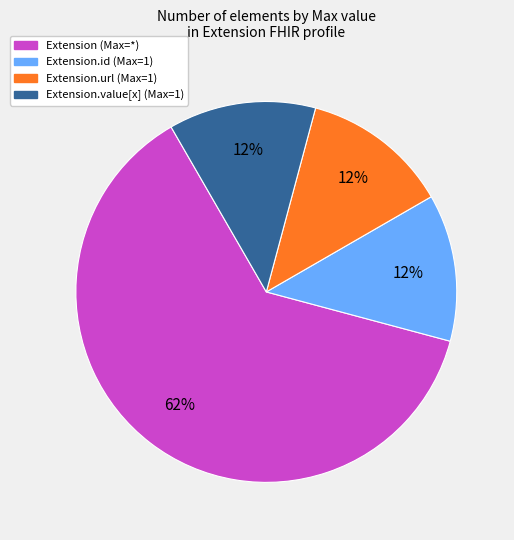

Does any single category account for the majority?

Yes